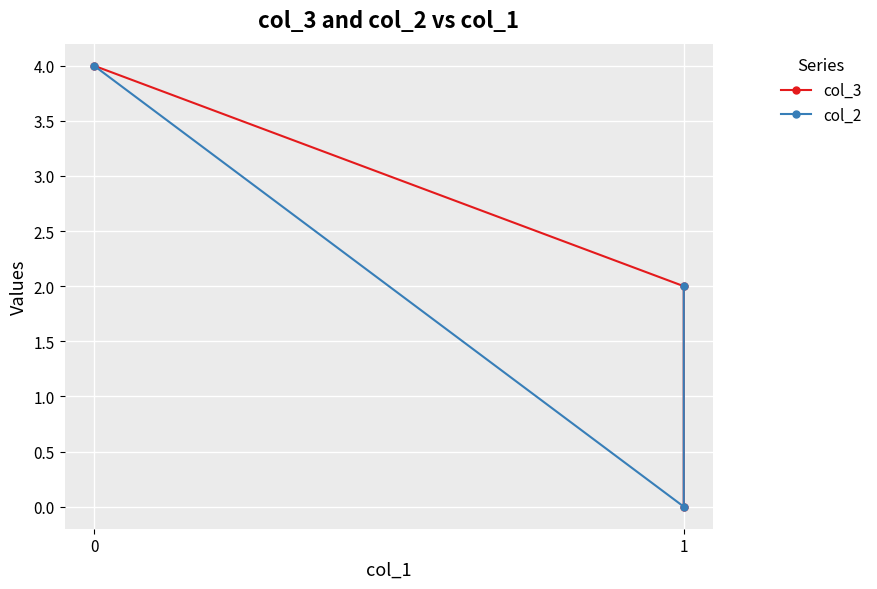

How many data points in col_3 are less than 2?

1